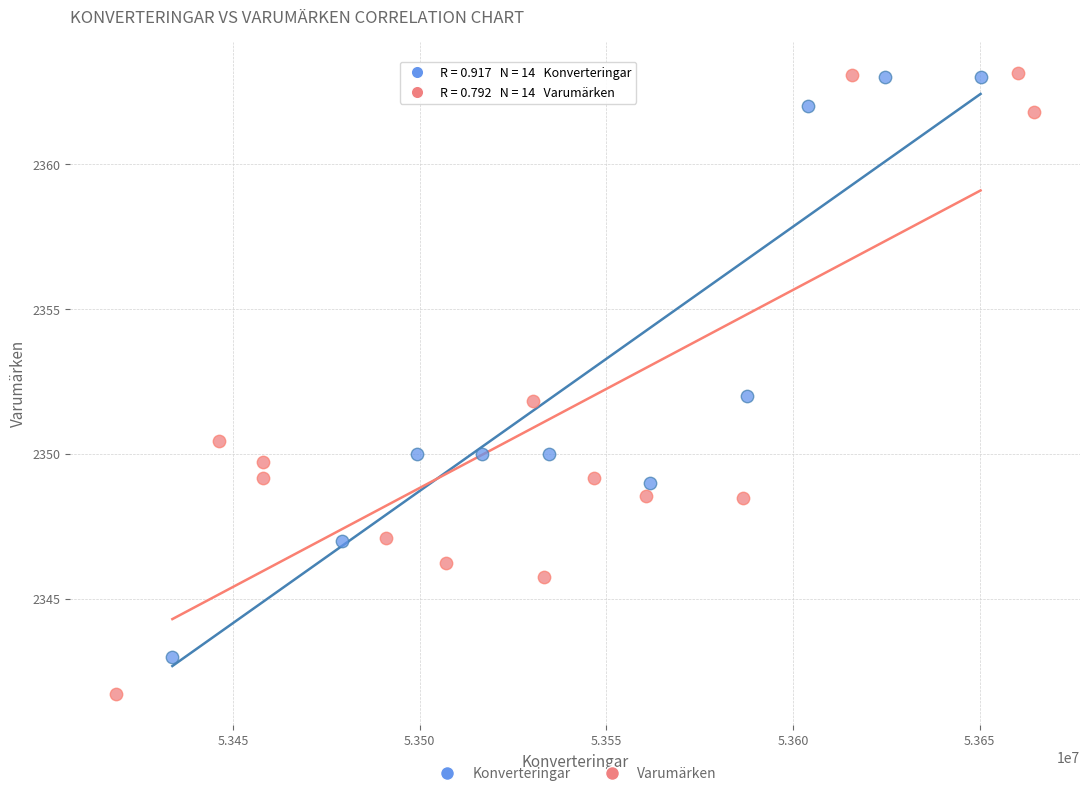

Which series reaches the minimum Y coordinate?

Varumärken